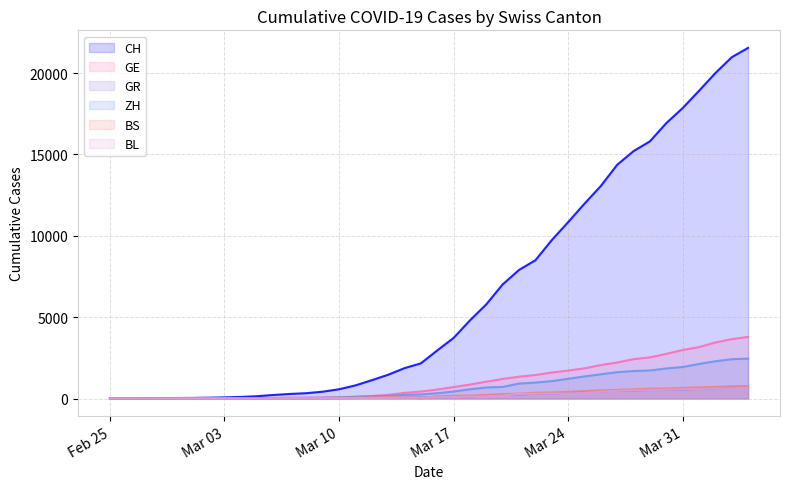

Which series has the largest range (max minus min)?

CH